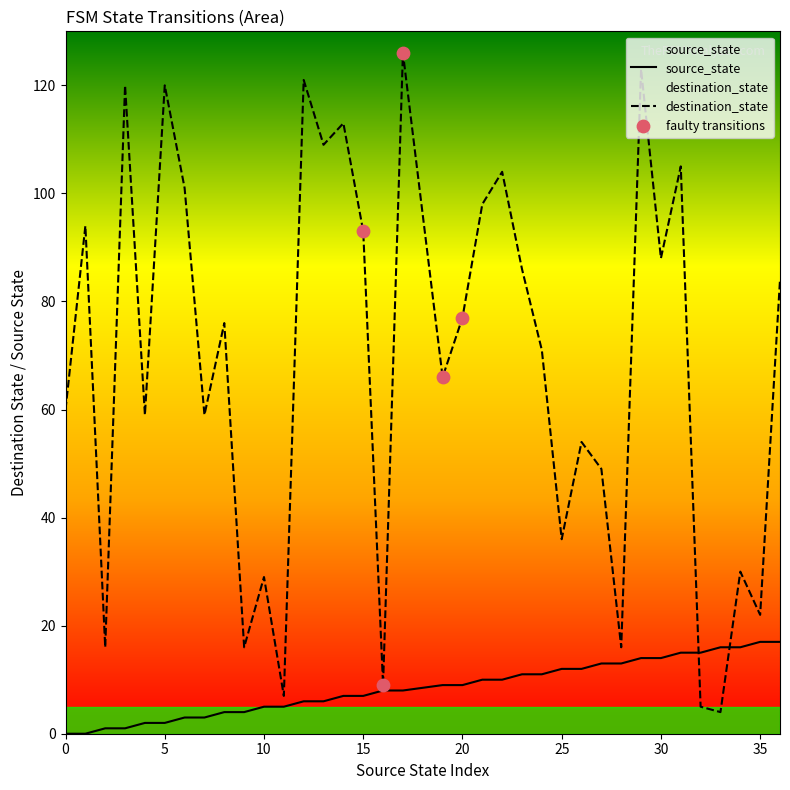

Which series has the widest spread of Y values?

destination_state